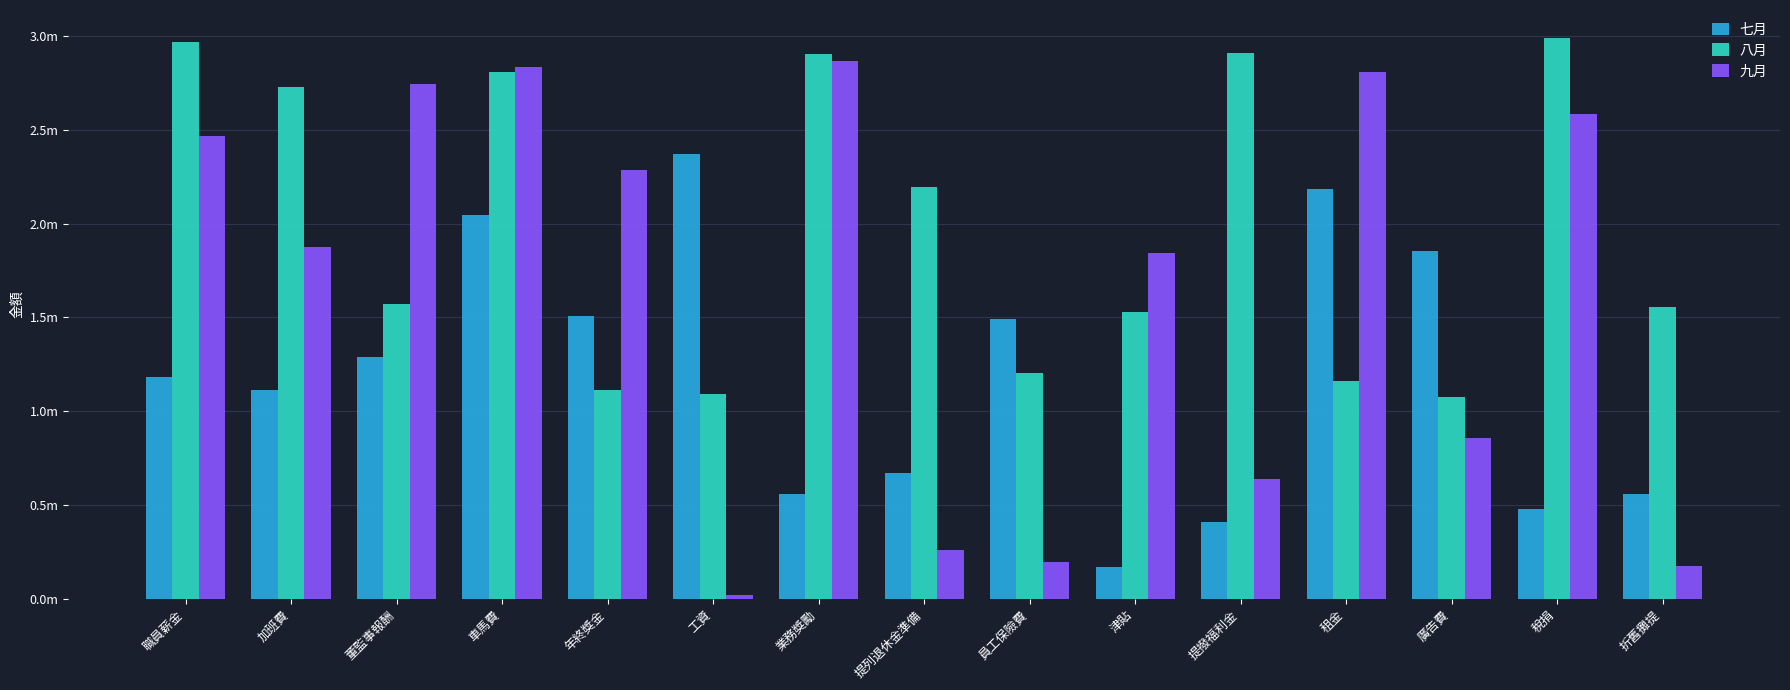

Does the chart contain any negative values?

No